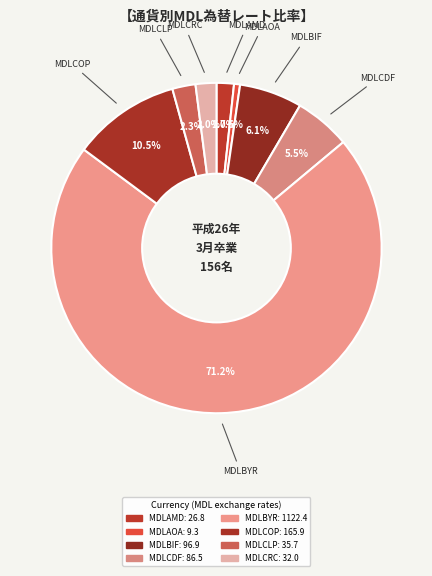

Is it true that MDLBIF is 1% of the pie?

False